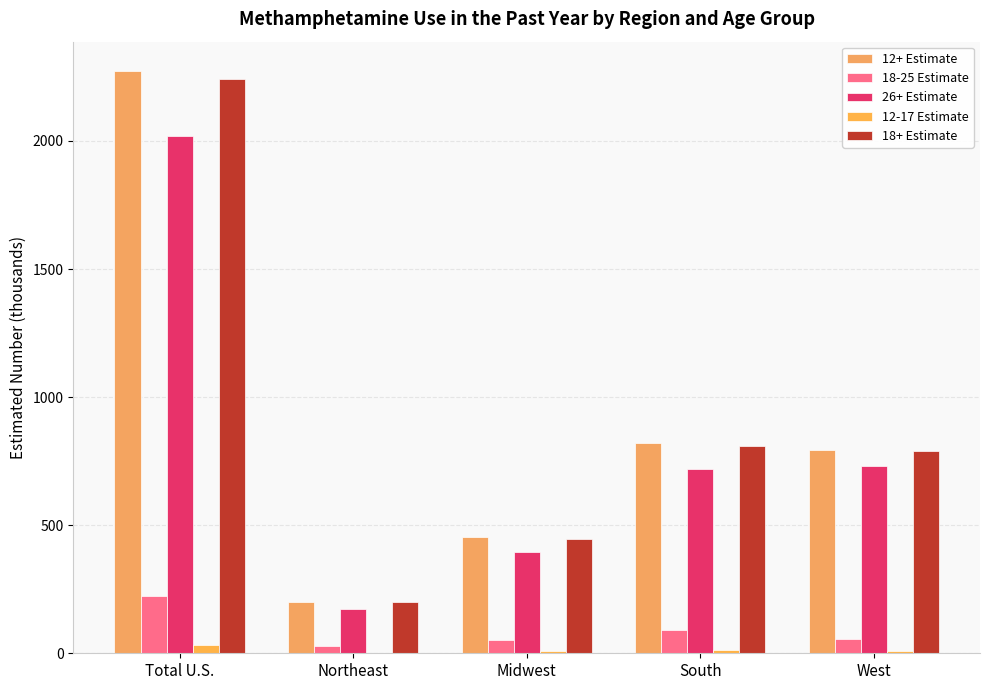

Are the bars horizontal?

No